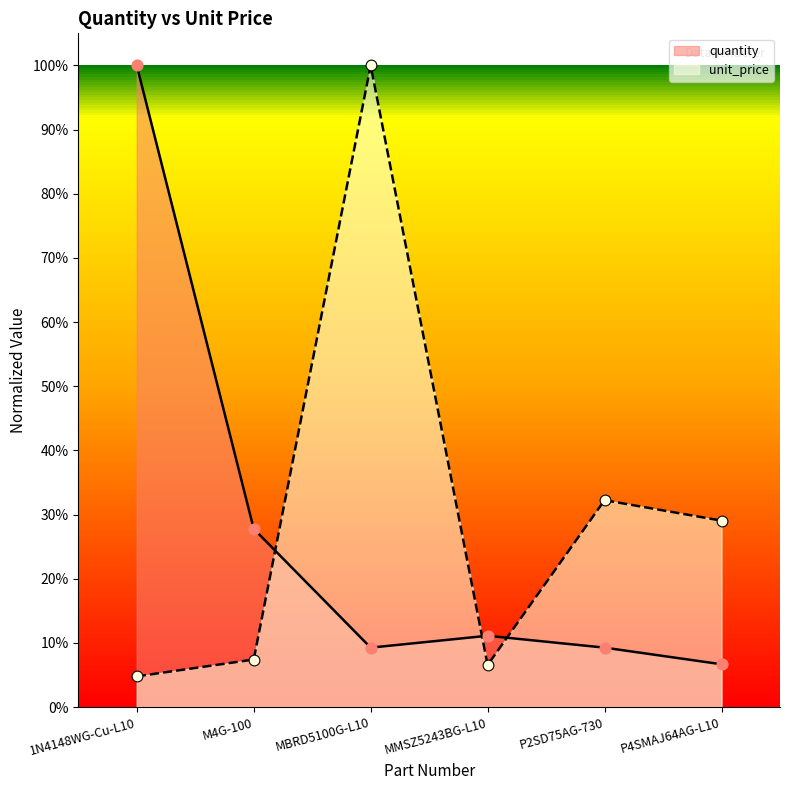

Which series reaches the maximum Y coordinate?

unit_price